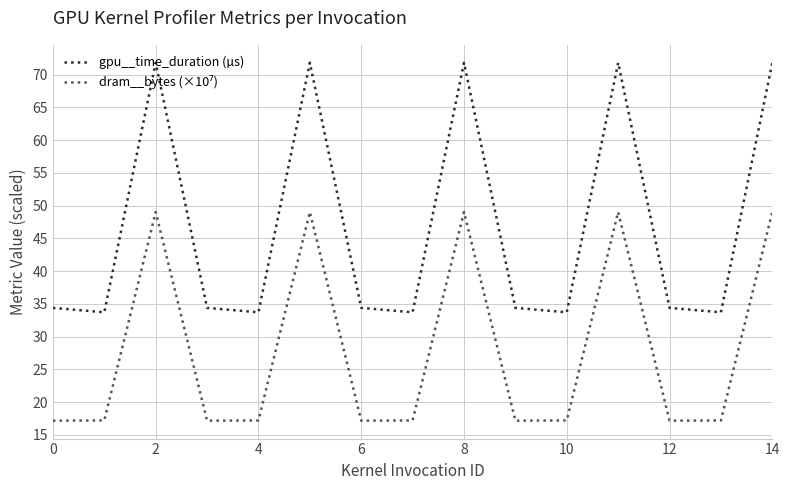

Which series has the widest spread of values?

gpu__time_duration (µs)